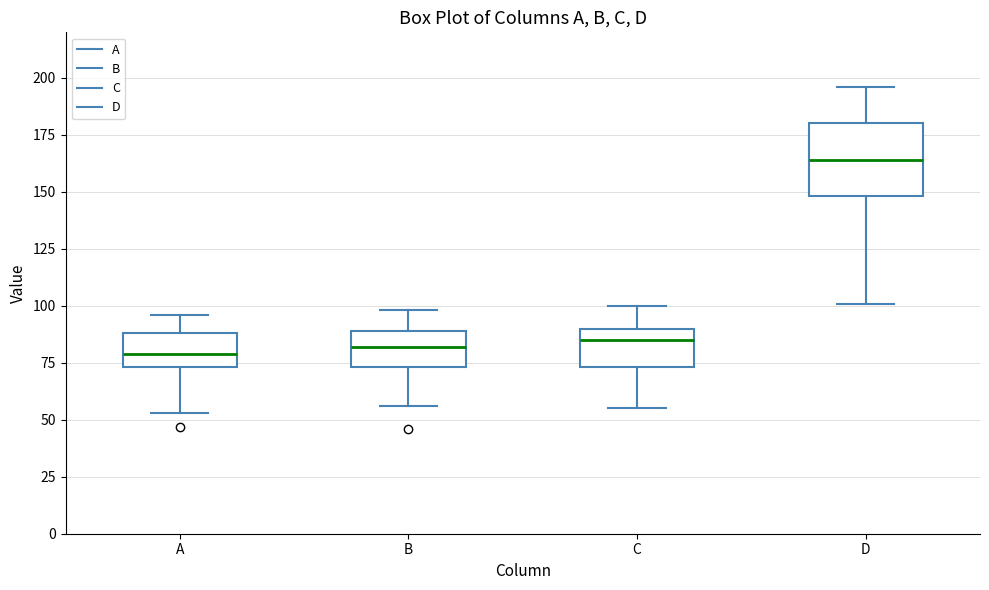

Where is the lower edge of the box for A on the y-axis? The values are not printed on the chart, so give them approximately, as read against the axis.

75